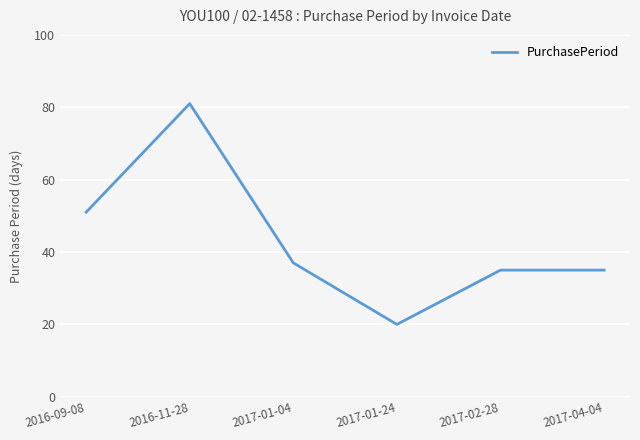

The chart shows a value of 35 at 2017-04-04. True or false?

True